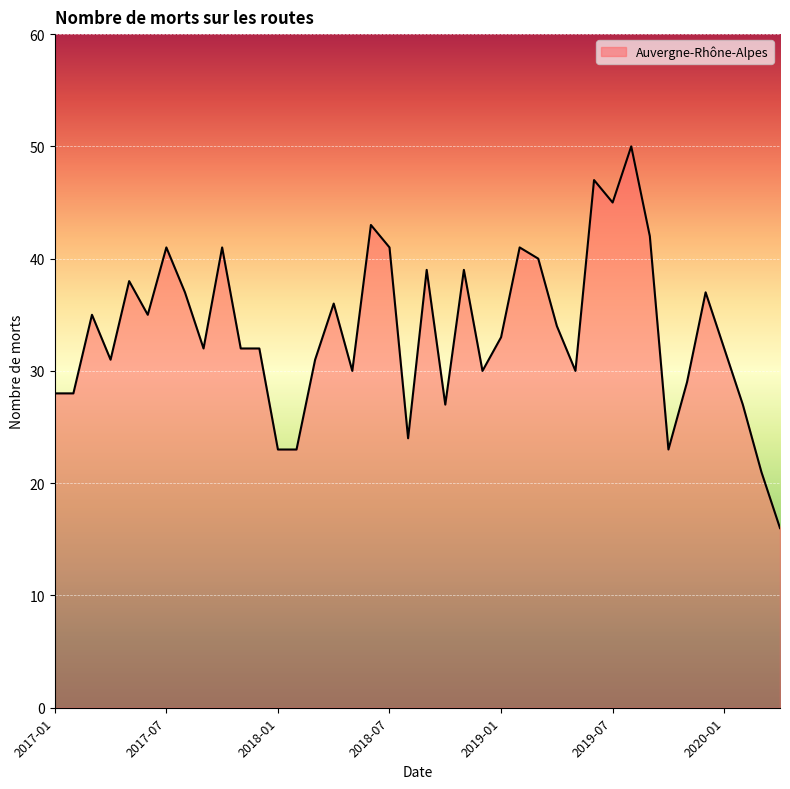

What is the sum of the values at 22 and 19?

63